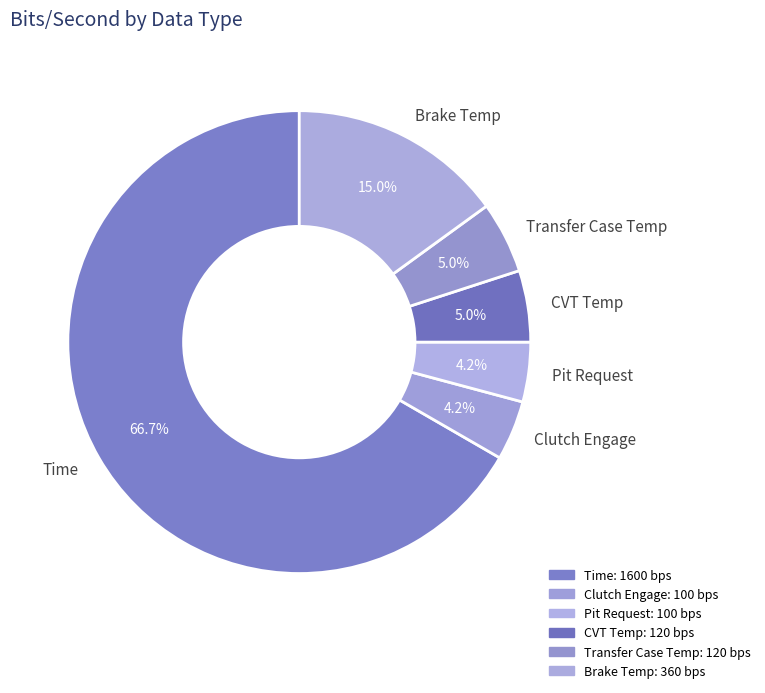

Between Transfer Case Temp and Clutch Engage, which is larger?

Transfer Case Temp